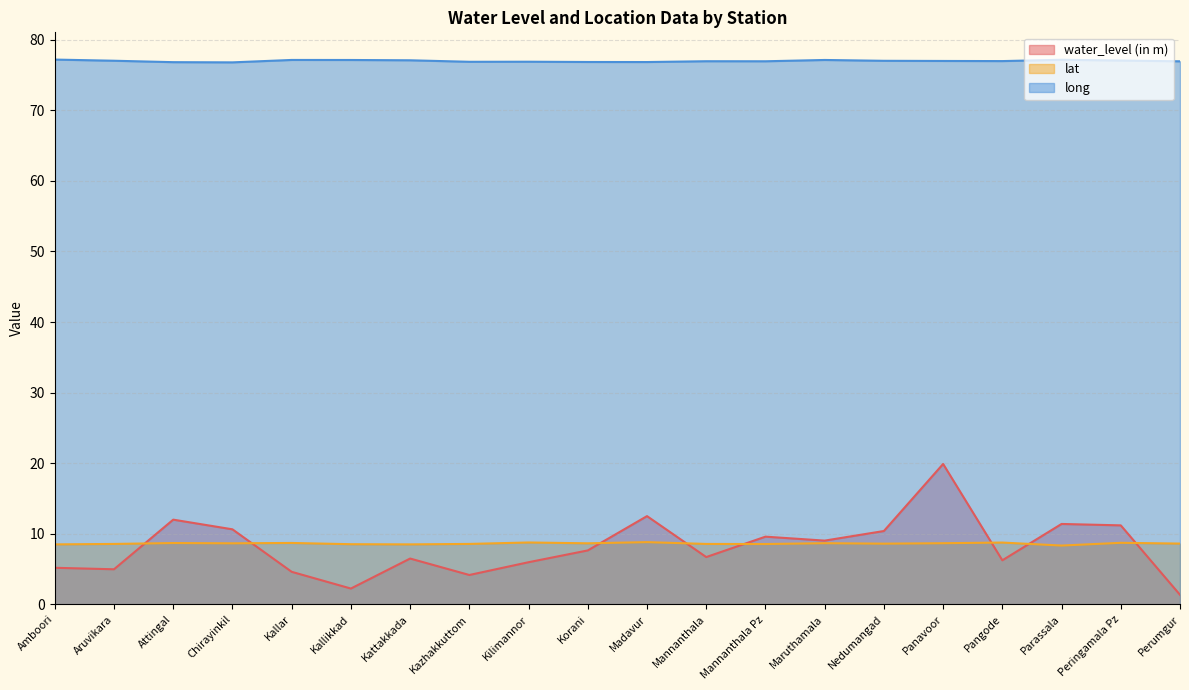

What is the difference between the second highest and minimum values in the water_level (in m) series?

11.2